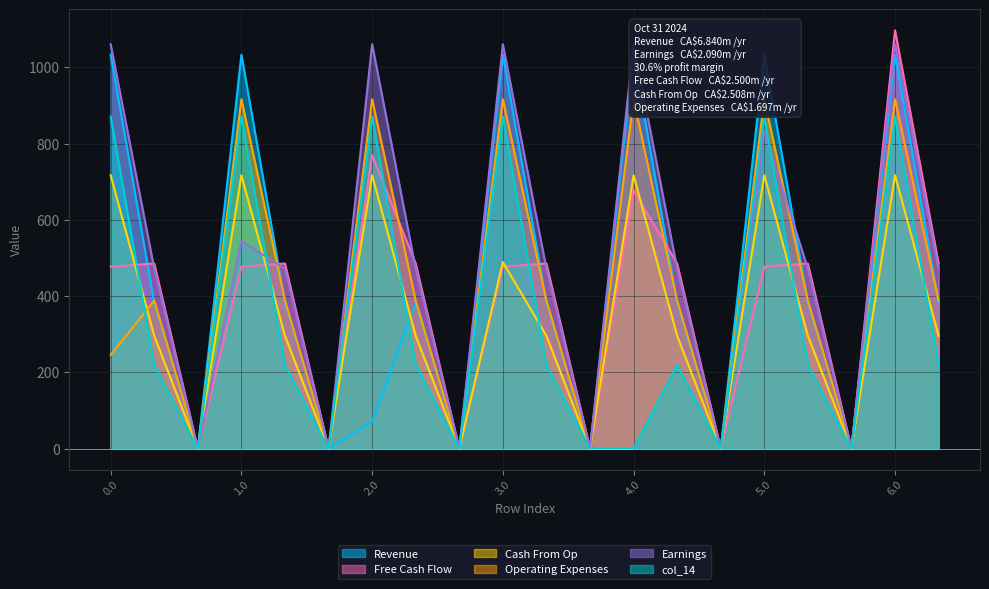

Does the chart have visible grid lines?

Yes